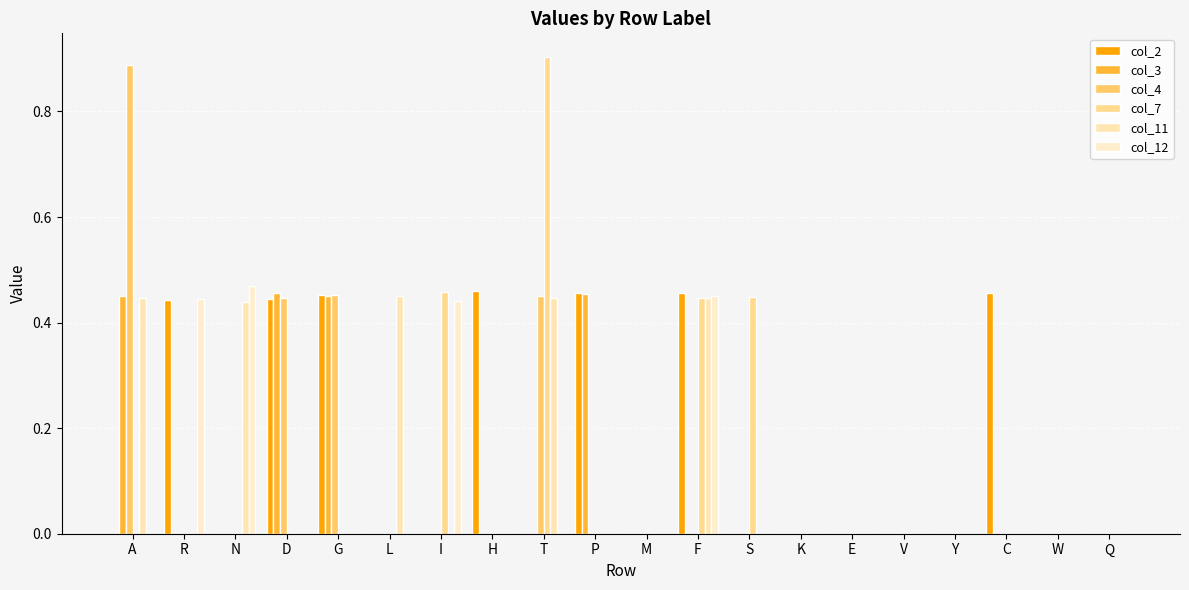

Are the bars horizontal?

No